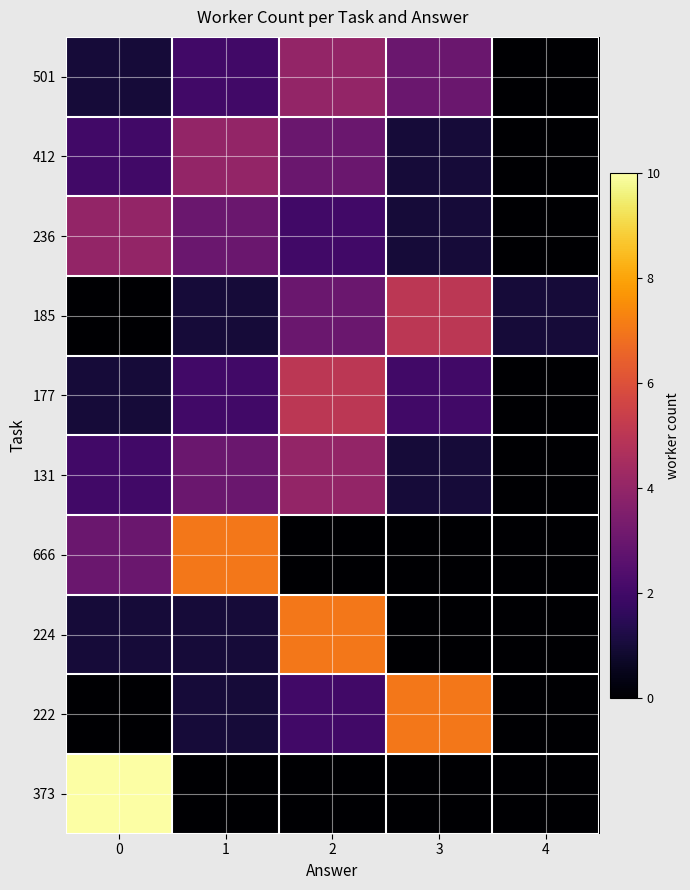

Reading left to right, transcribe all the data shown in this chart.

373: 0=10	1=0	2=0	3=0	4=0
222: 0=0	1=1	2=2	3=7	4=0
224: 0=1	1=1	2=7	3=0	4=0
666: 0=3	1=7	2=0	3=0	4=0
131: 0=2	1=3	2=4	3=1	4=0
177: 0=1	1=2	2=5	3=2	4=0
185: 0=0	1=1	2=3	3=5	4=1
236: 0=4	1=3	2=2	3=1	4=0
412: 0=2	1=4	2=3	3=1	4=0
501: 0=1	1=2	2=4	3=3	4=0